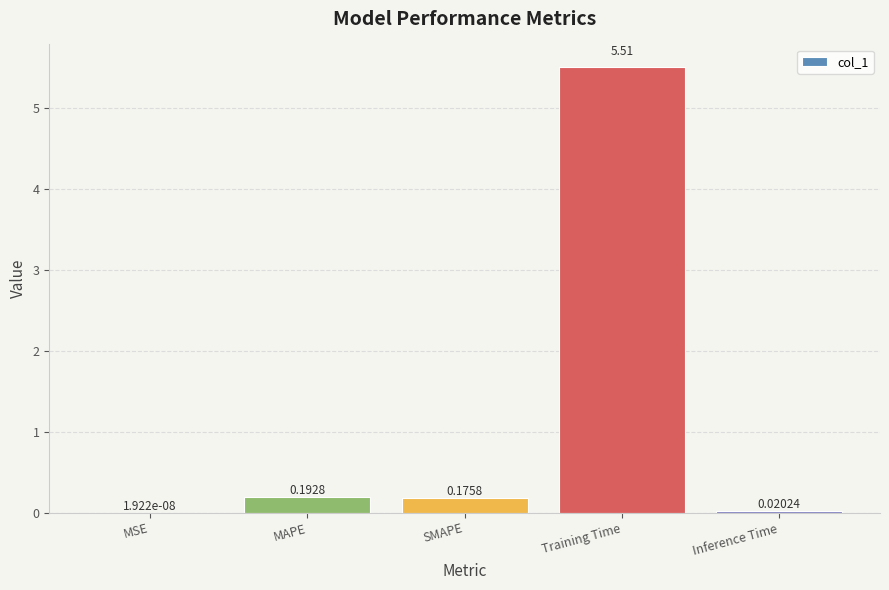

Which has a higher value, Inference Time or Training Time?

Training Time